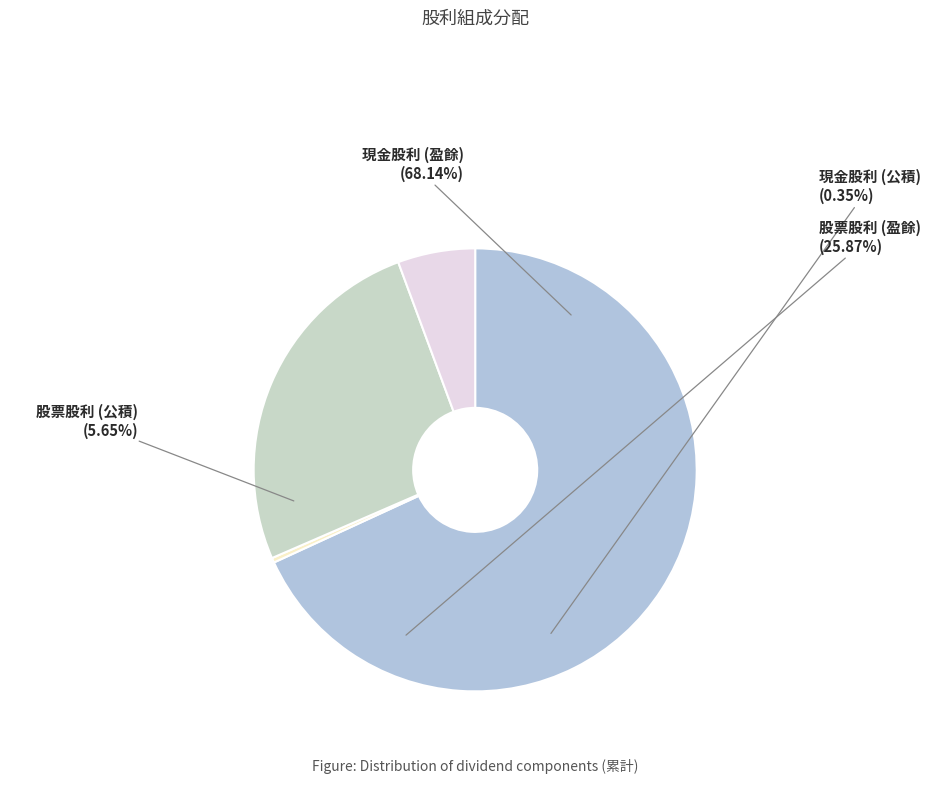

To the nearest percent, what is the difference between the 現金股利 (公積) and 現金股利 (盈餘) slice percentages?

68%